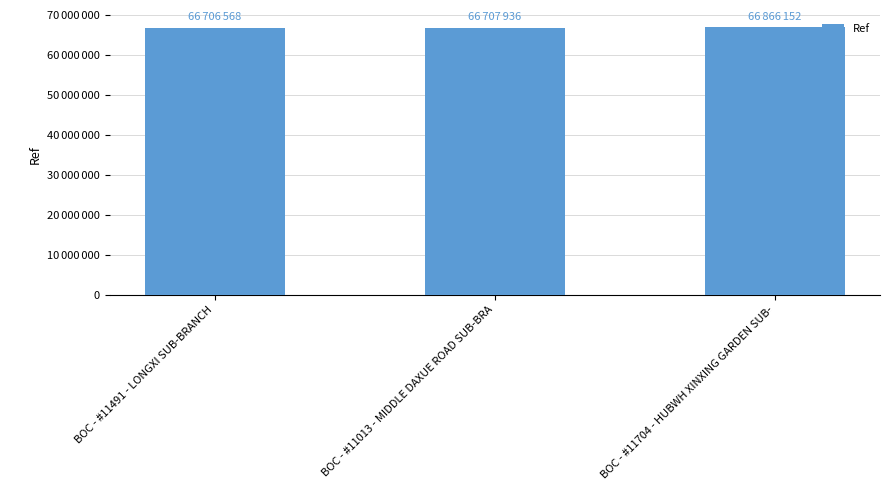

Which has a higher value, BOC - #11013 - MIDDLE DAXUE ROAD SUB-BRA or BOC - #11491 - LONGXI SUB-BRANCH?

BOC - #11013 - MIDDLE DAXUE ROAD SUB-BRA